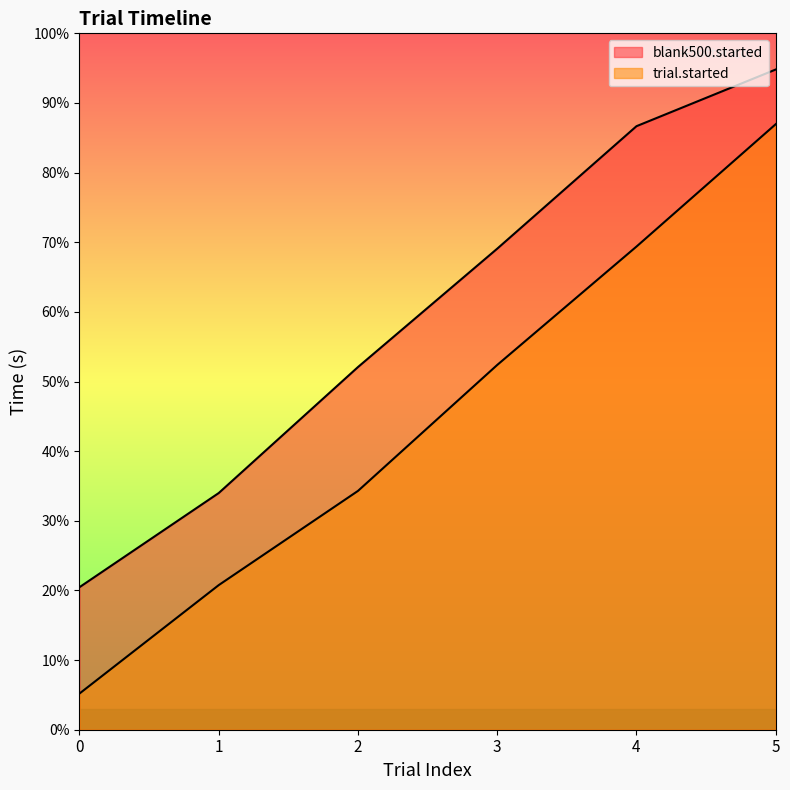

Which series has the largest total across all categories?

blank500.started